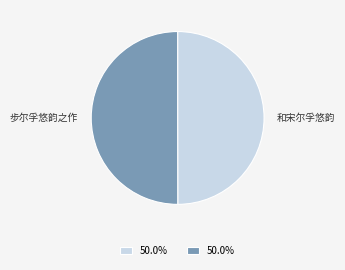

Combined, do 和宋尔孚悠韵 and 步尔孚悠韵之作 account for over 50%?

Yes